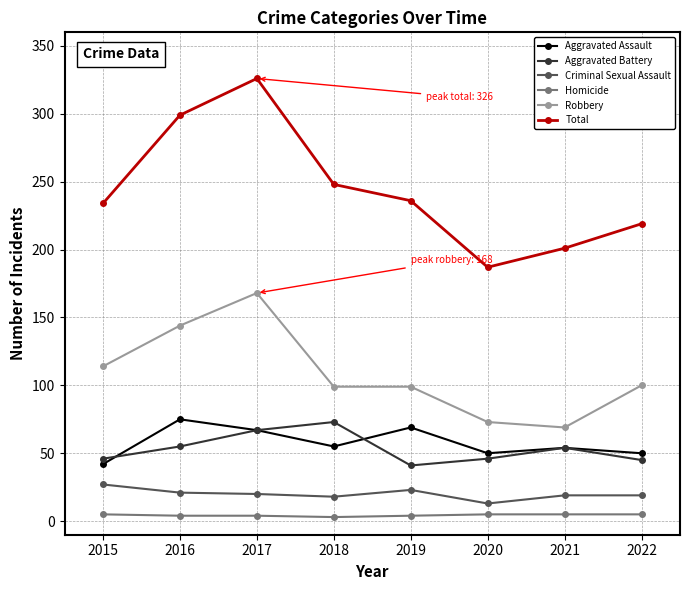

How many lines are shown in the chart?

6